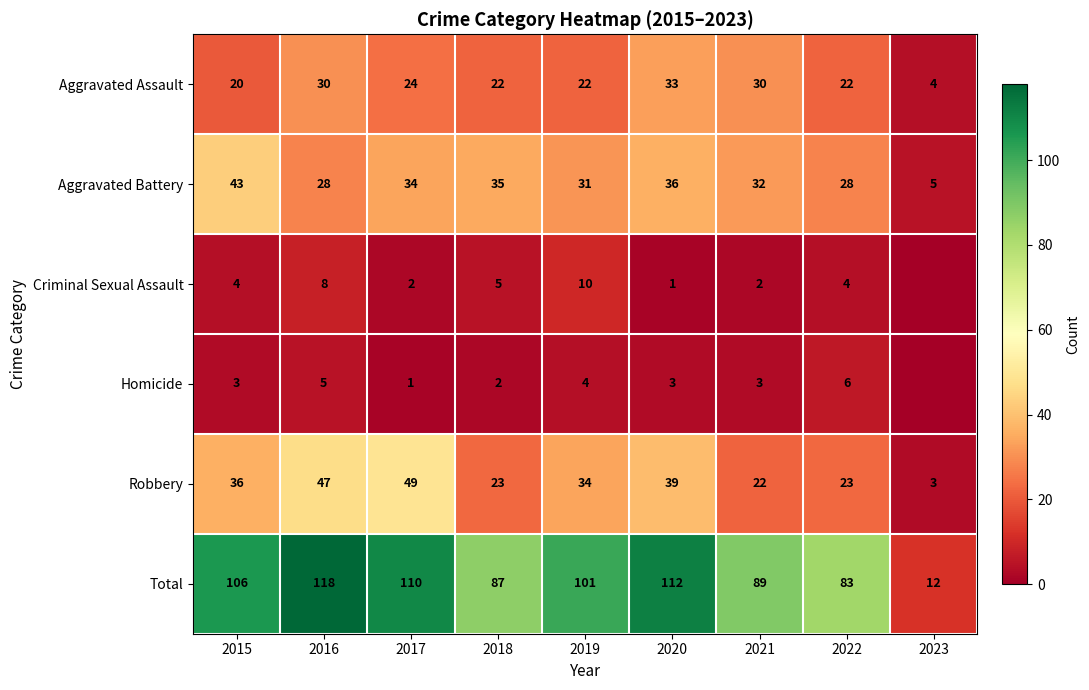

At 2021, list the series in order from smallest to largest.

Criminal Sexual Assault, Homicide, Robbery, Aggravated Assault, Aggravated Battery, Total